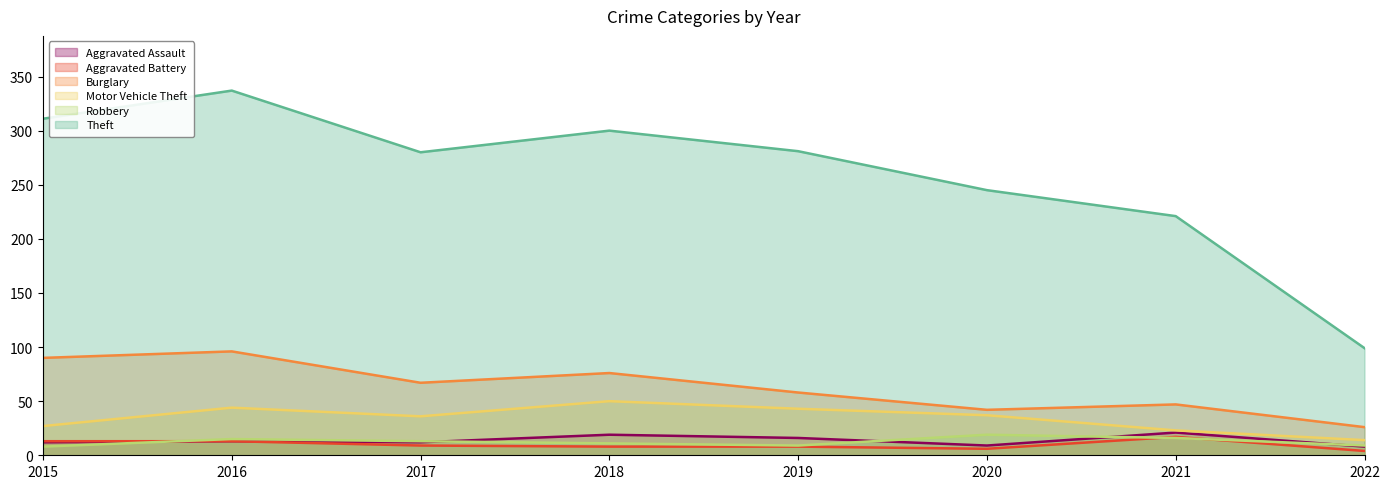

Is it true that Aggravated Assault equals 8 at 2022?

True